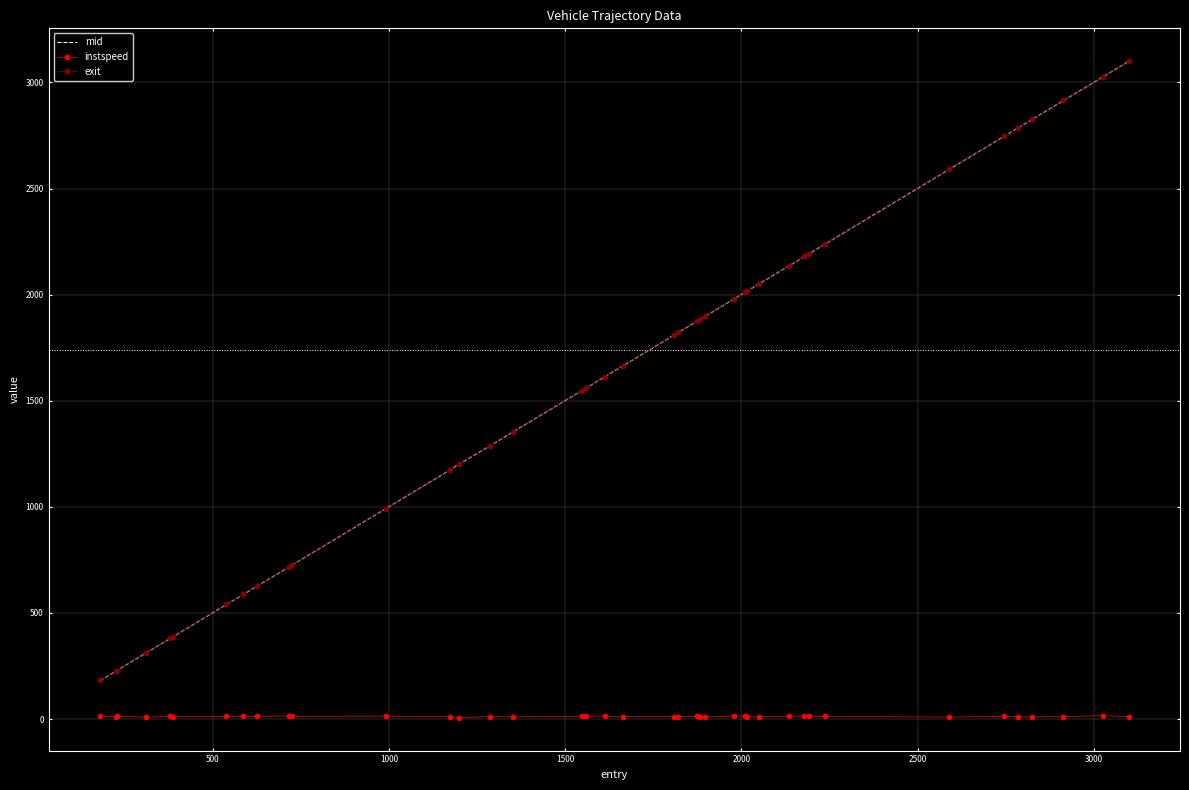

True or false: mid and instspeed cross at least once.

False